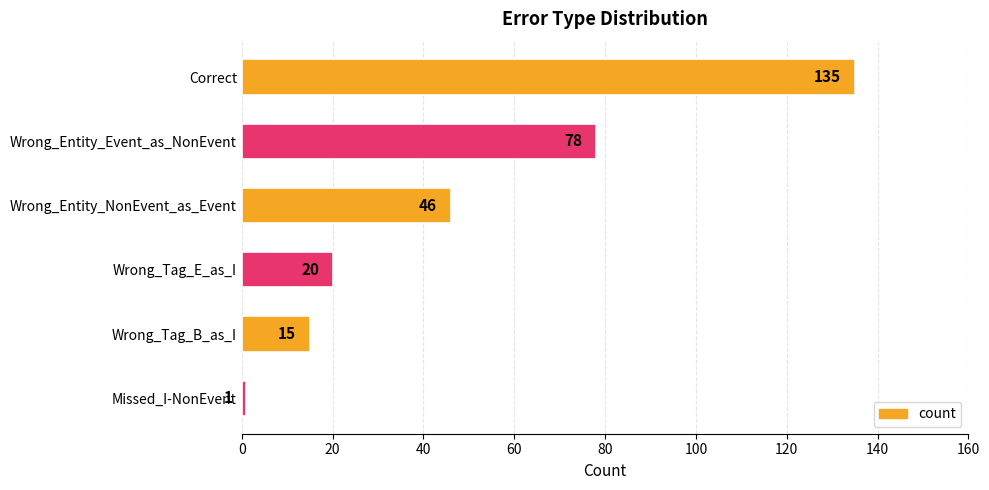

Reading bottom to top, extract all data points from this chart.

1	15	20	46	78	135